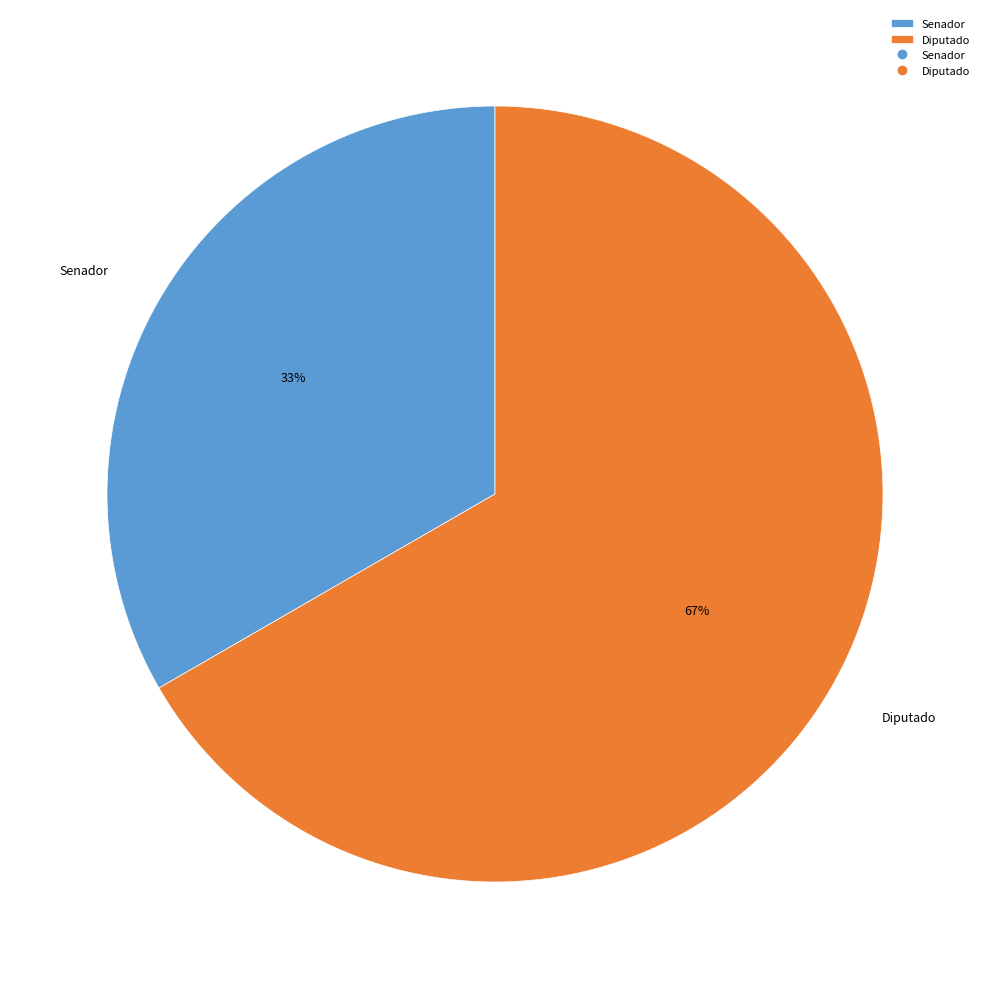

To the nearest percent, what is the average slice percentage?

50%